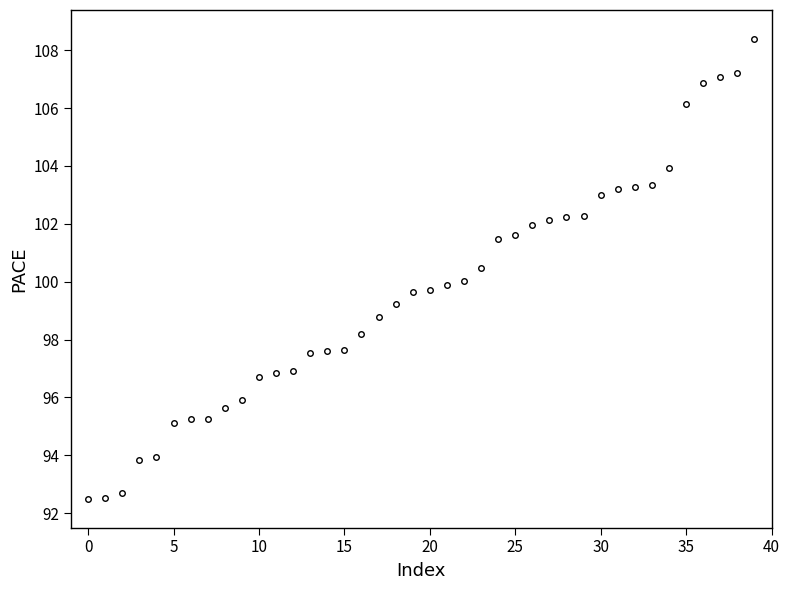

How many lines are shown in the chart?

1